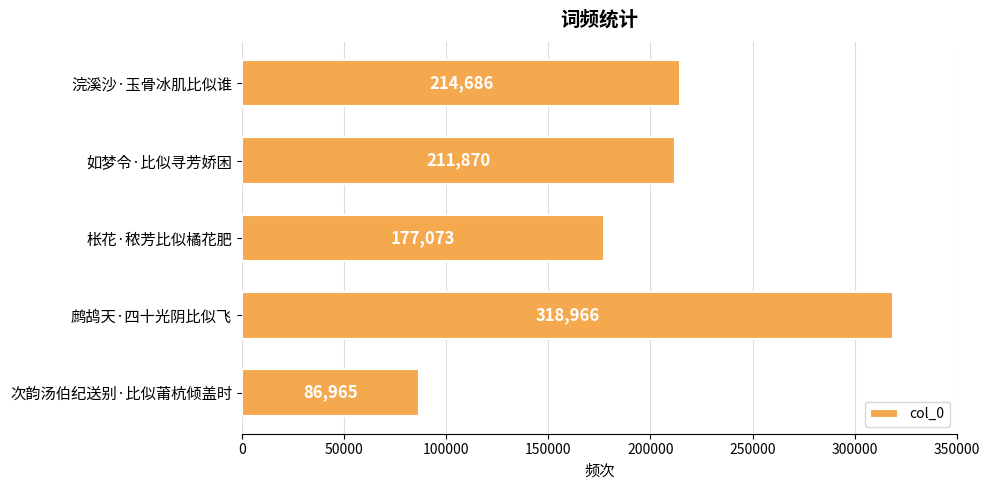

Reading bottom to top, transcribe all the data shown in this chart.

86965	318966	177073	211870	214686